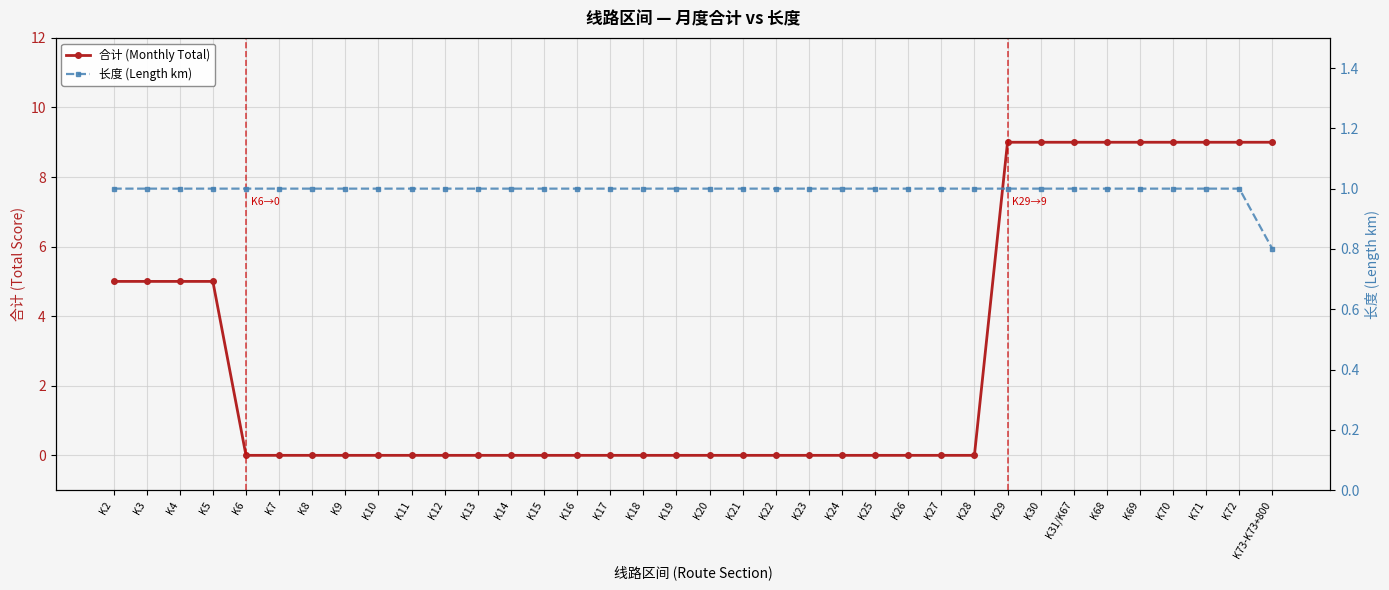

What is the maximum value shown in the chart?

9.0